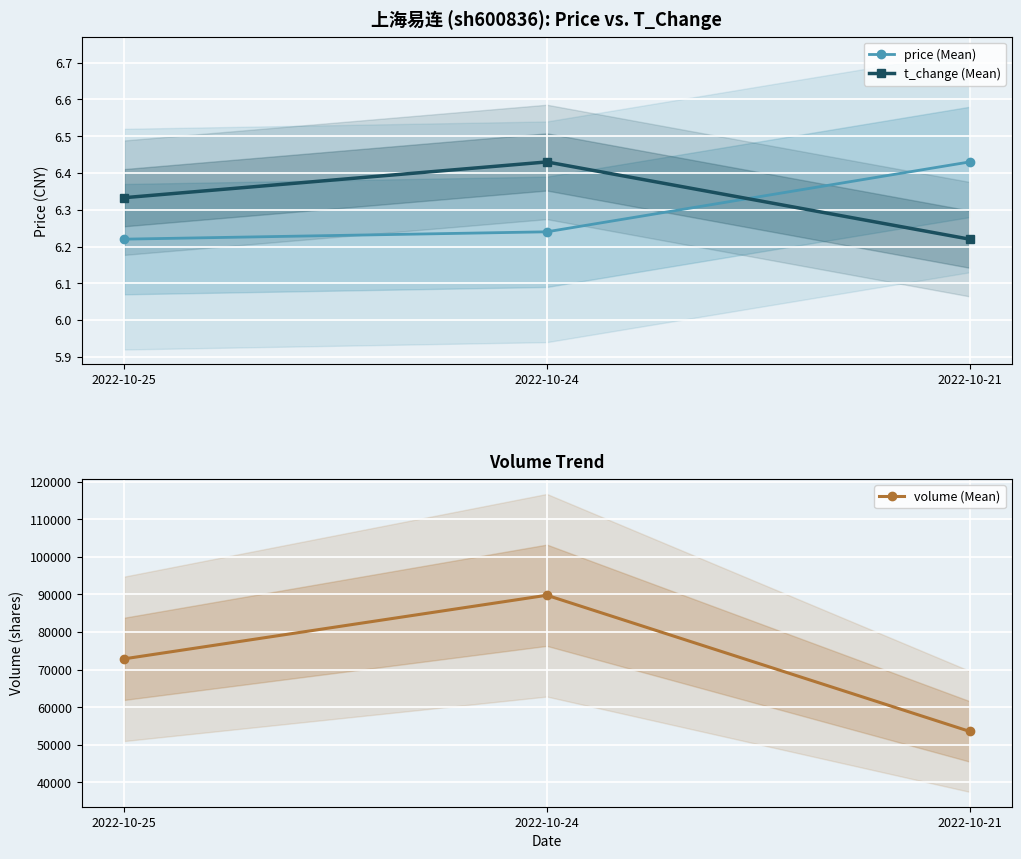

Count the t_change (Mean) values in the range 6 to 7.

3